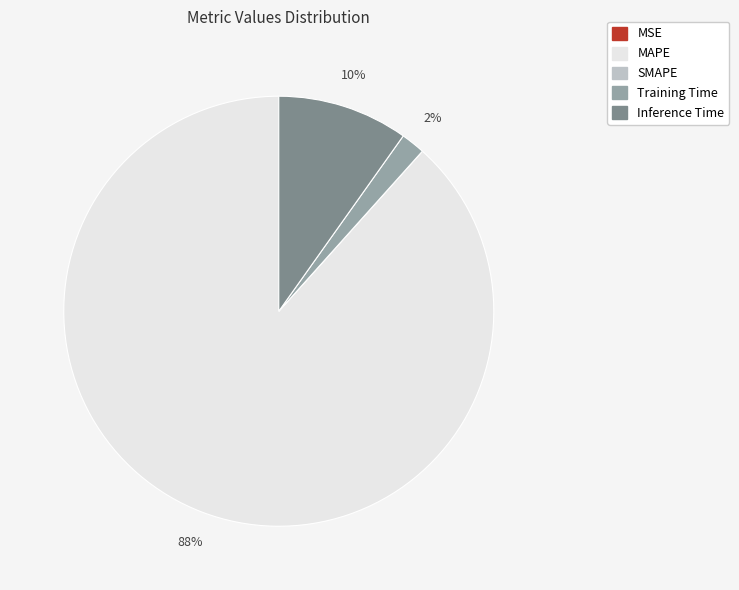

Is the sum of Inference Time and Training Time greater than half?

No